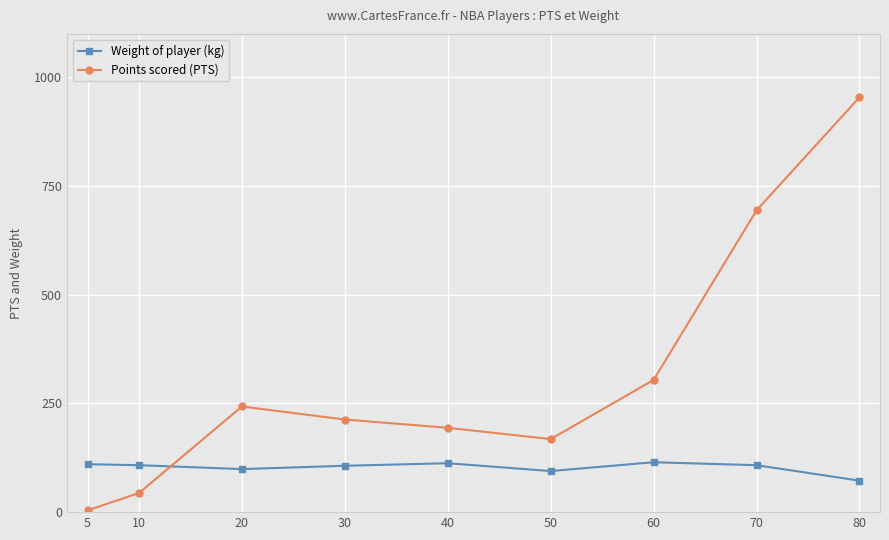

Which series has the widest spread of values?

Points scored (PTS)